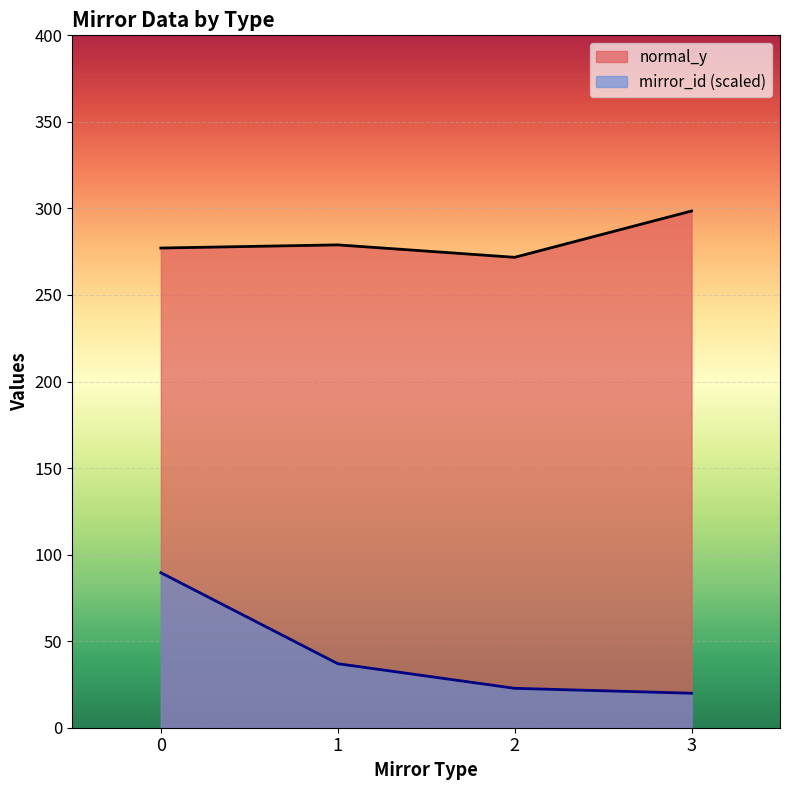

What is the minimum value for normal_y?

271.8